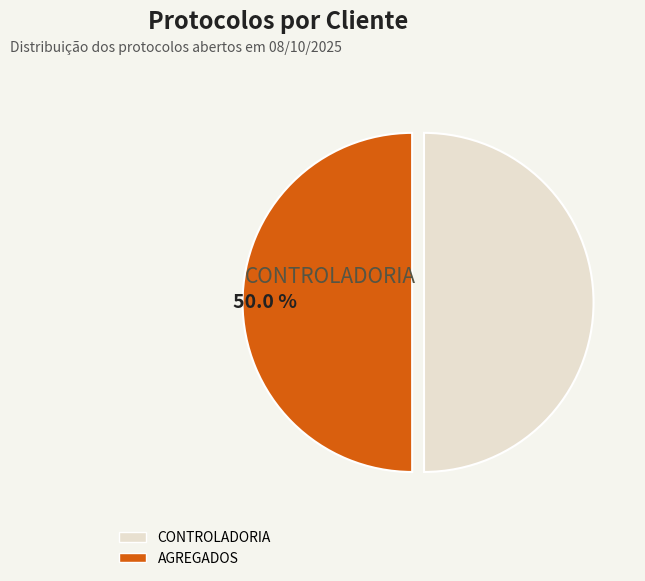

To the nearest percent, what is the average slice percentage?

50%